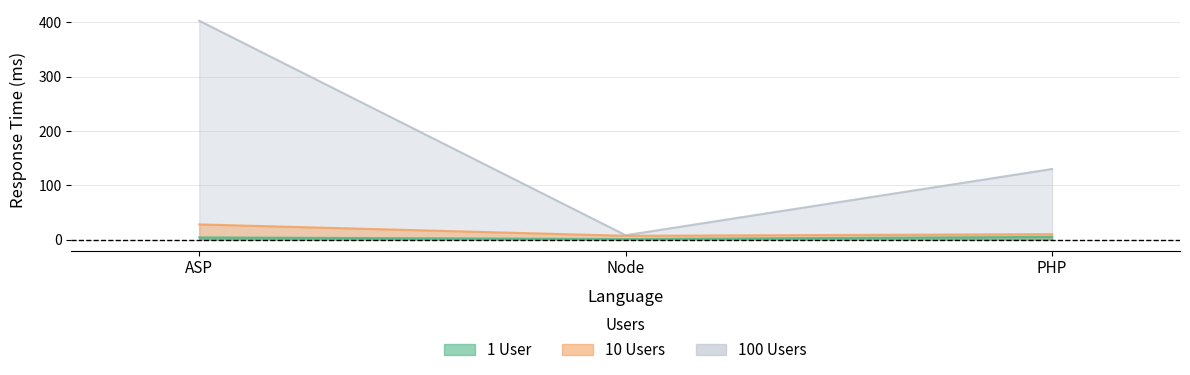

What is the maximum value shown in the chart?

403